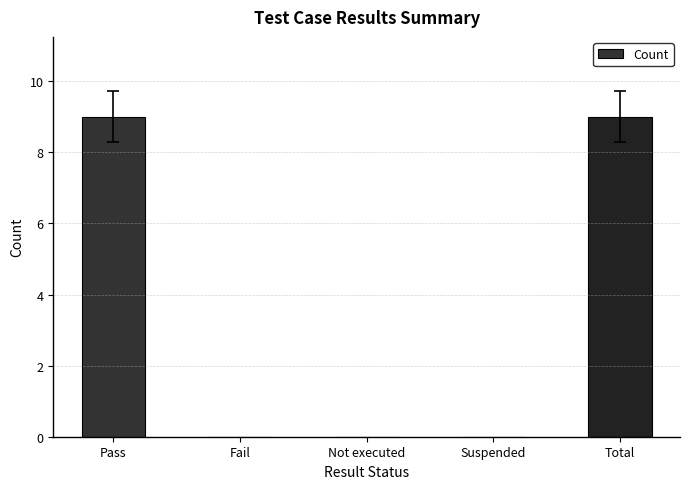

What is the change in value from Pass to Suspended?

-9